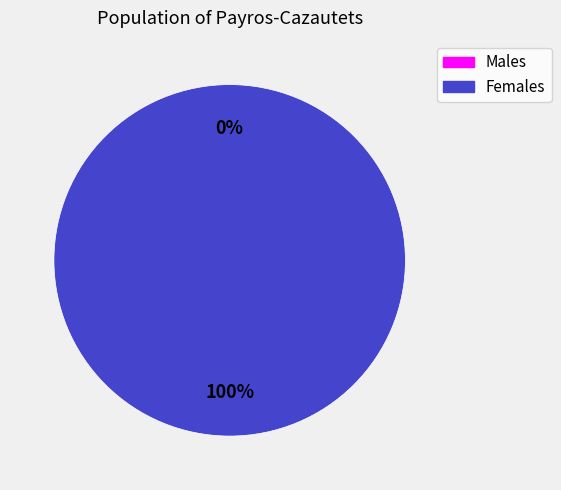

To the nearest percent, what portion does 1657109960 represent?

100%